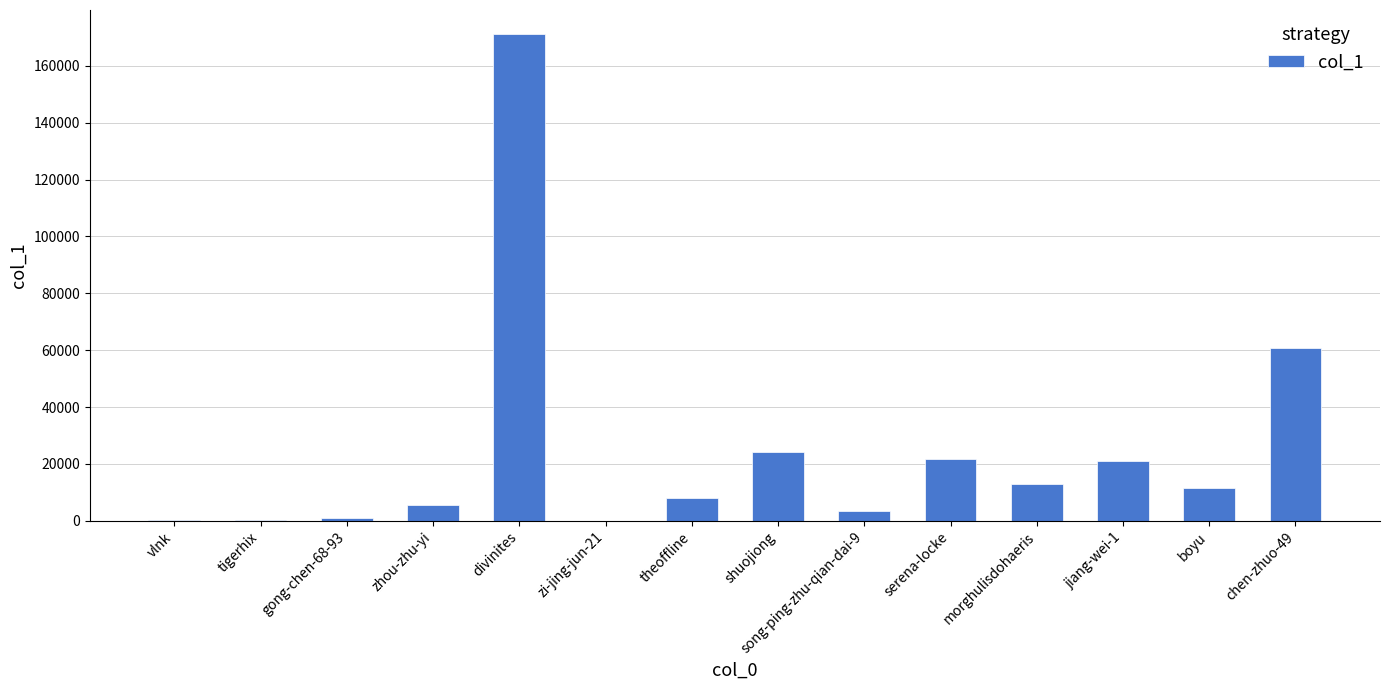

Which has a higher value, jiang-wei-1 or morghulisdohaeris?

jiang-wei-1